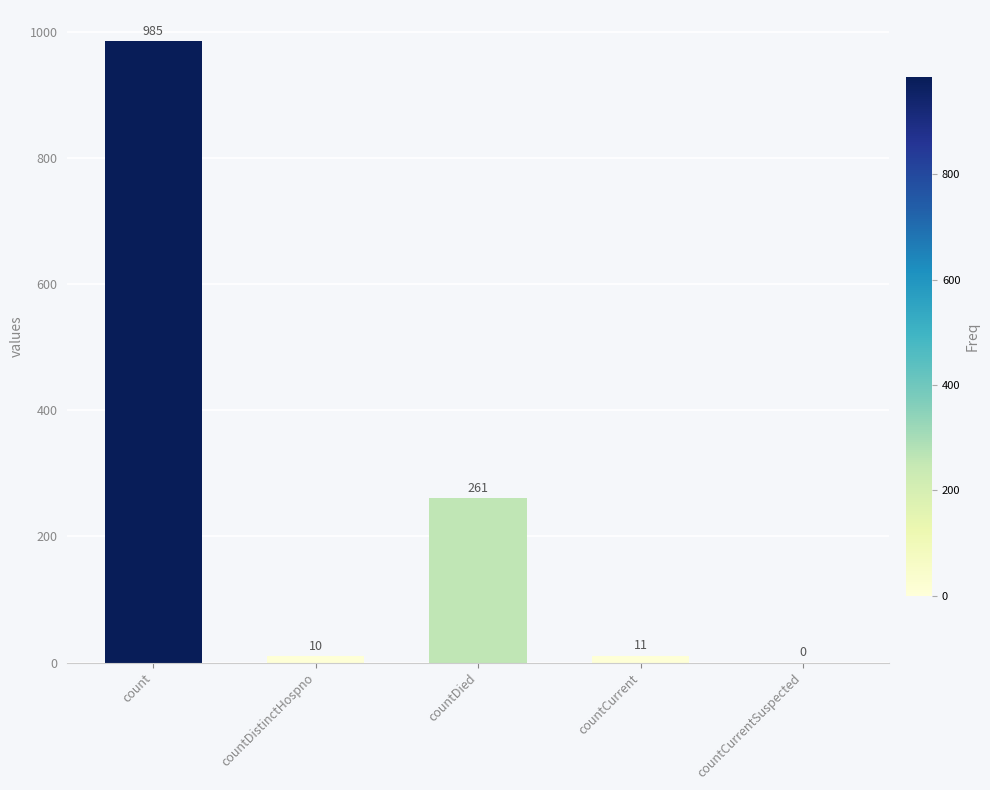

Approximately how many times larger is the value at countCurrent compared to countDistinctHospno?

1.1